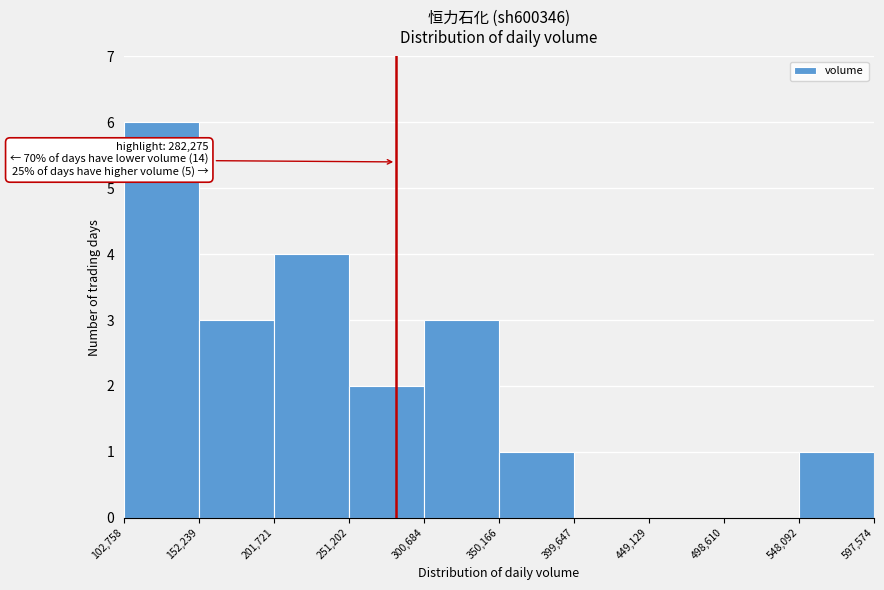

Which range on the x-axis has the tallest bar?

102,758 to 152,239